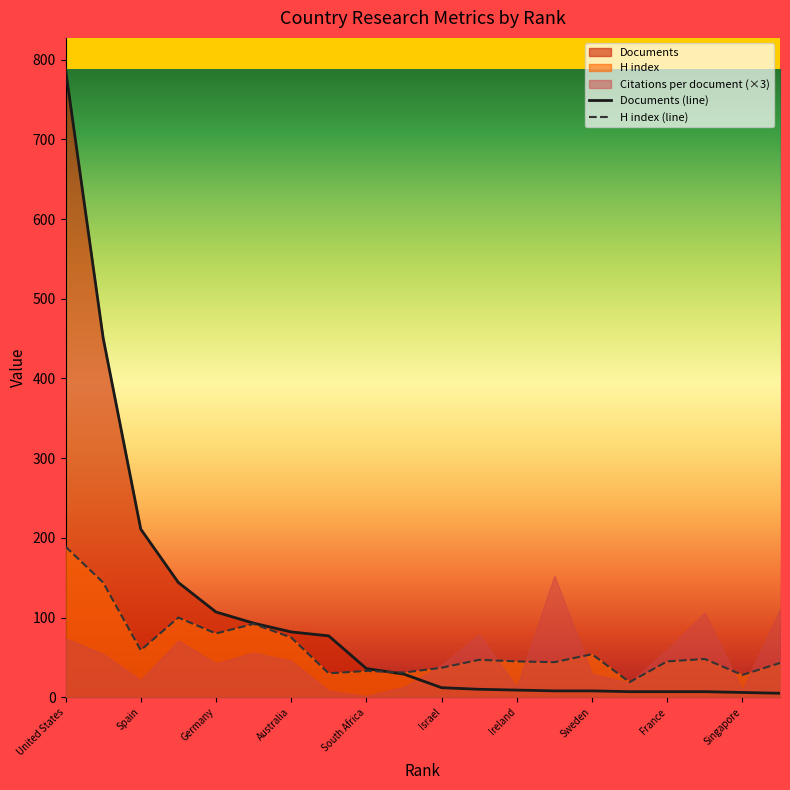

Between Australia and United States, which is larger?

United States